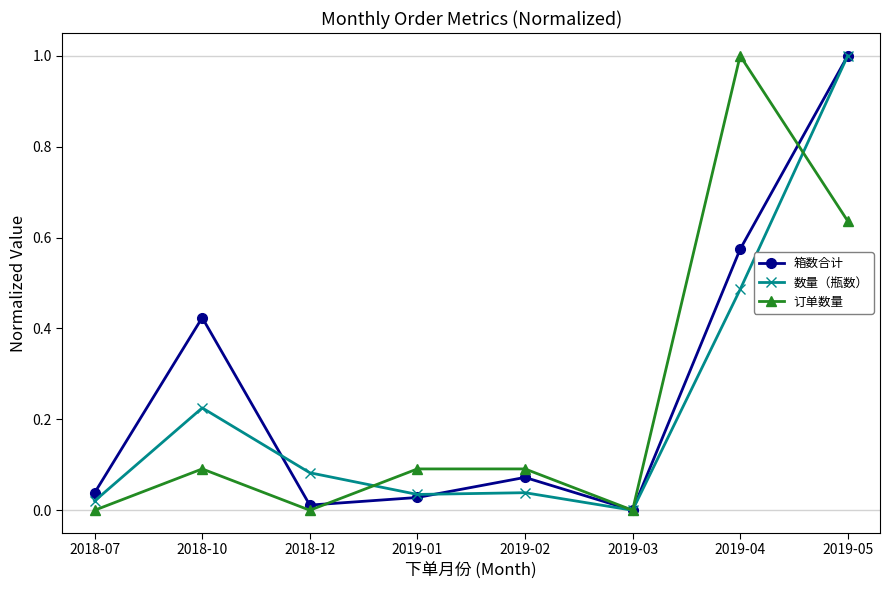

The 数量（瓶数） series shows 0.0 at 2018-12. True or false?

False